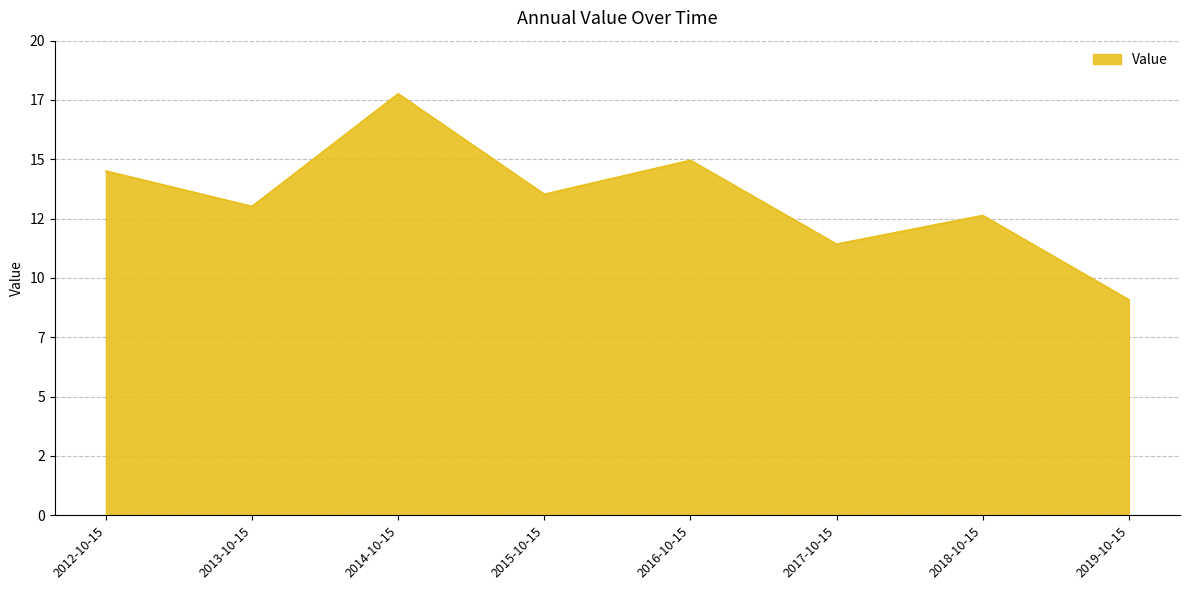

True or false: the data has more than 0 interior local peaks.

True